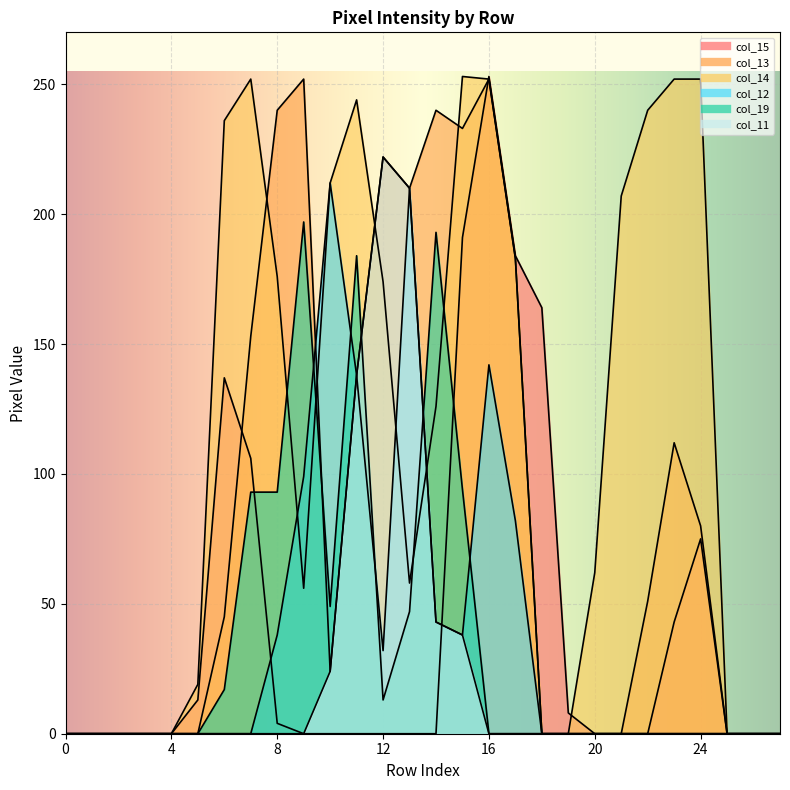

What is the average value of the col_12 series?

37